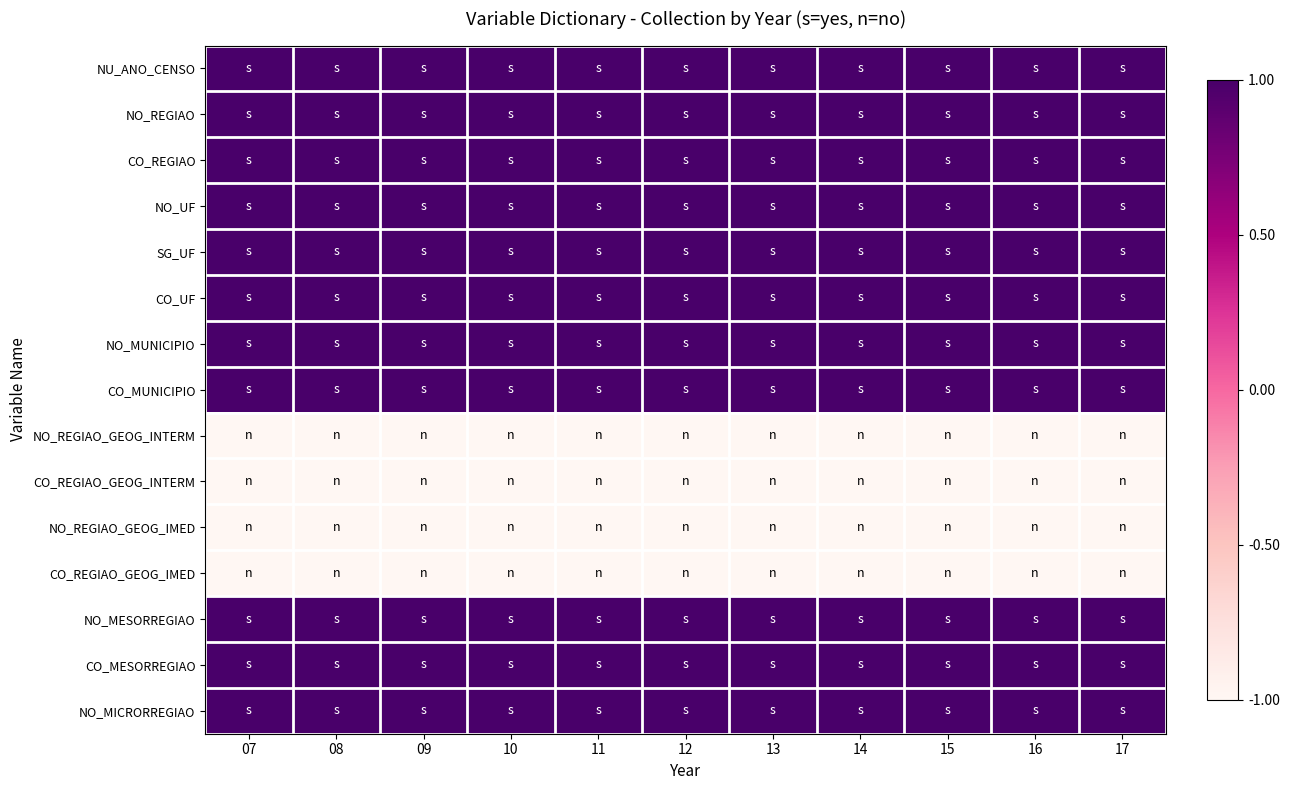

Which category has the lowest value across all series?

07